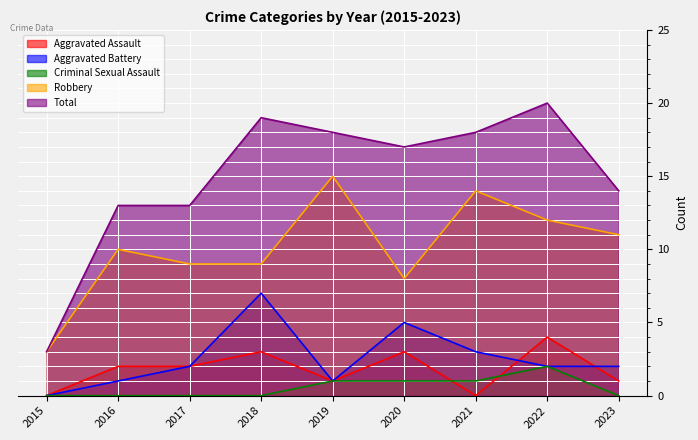

At how many categories does at least one series exceed 19?

1